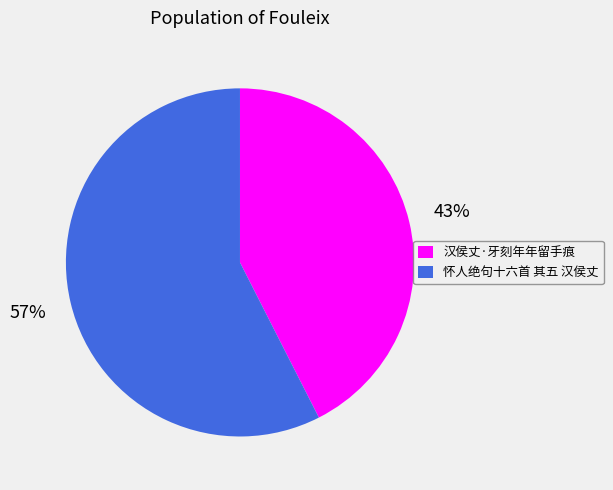

To the nearest percent, what is the combined percentage of 汉侯丈·牙刻年年留手痕 and 怀人绝句十六首 其五 汉侯丈?

100%